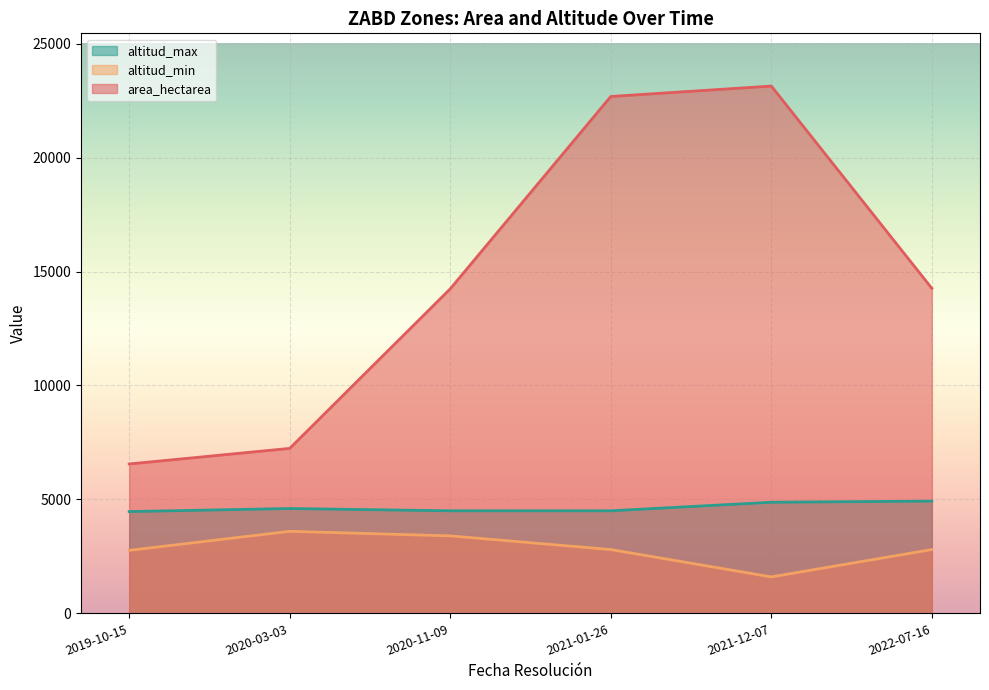

How many lines are shown in the chart?

3